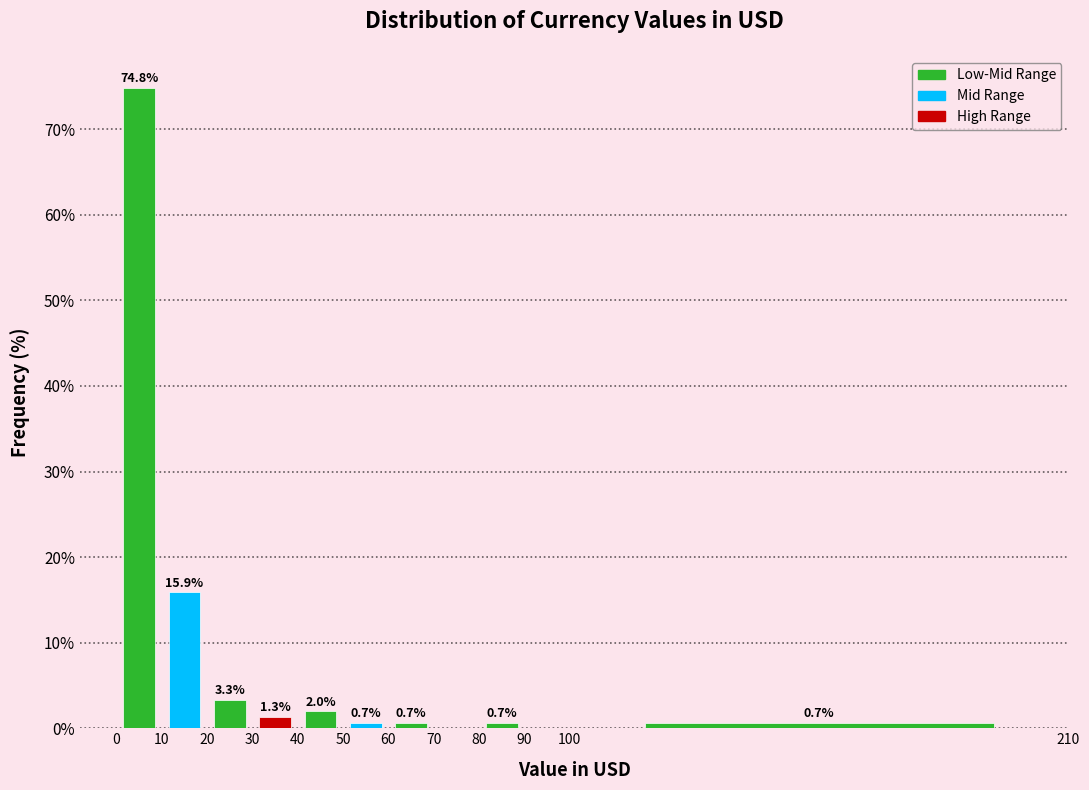

Which range on the x-axis has the tallest bar?

0 to 10